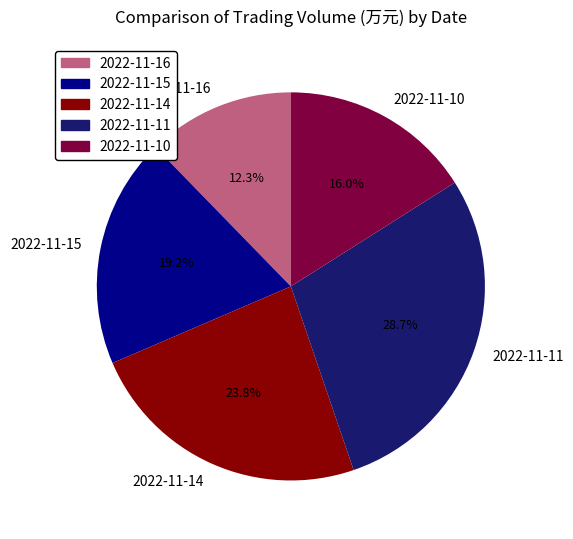

To the nearest percent, what percentage of the pie is 2022-11-11?

29%